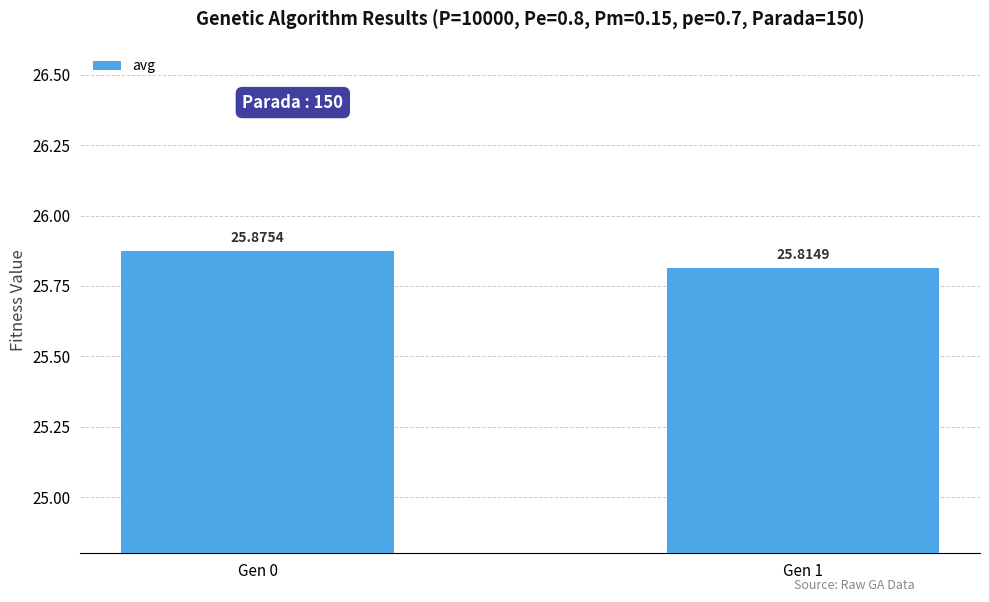

Which label corresponds to the smallest value in the chart?

Gen 1